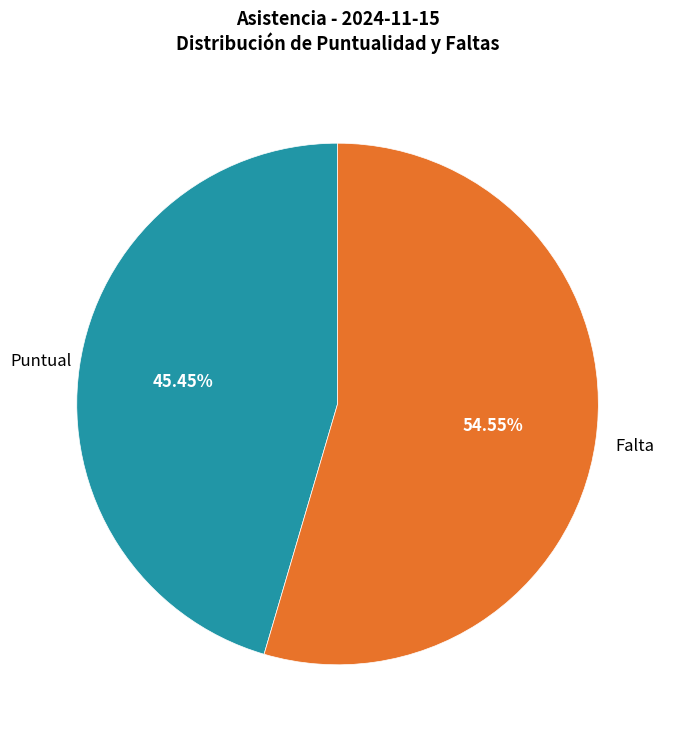

Count the number of slices in the pie.

2